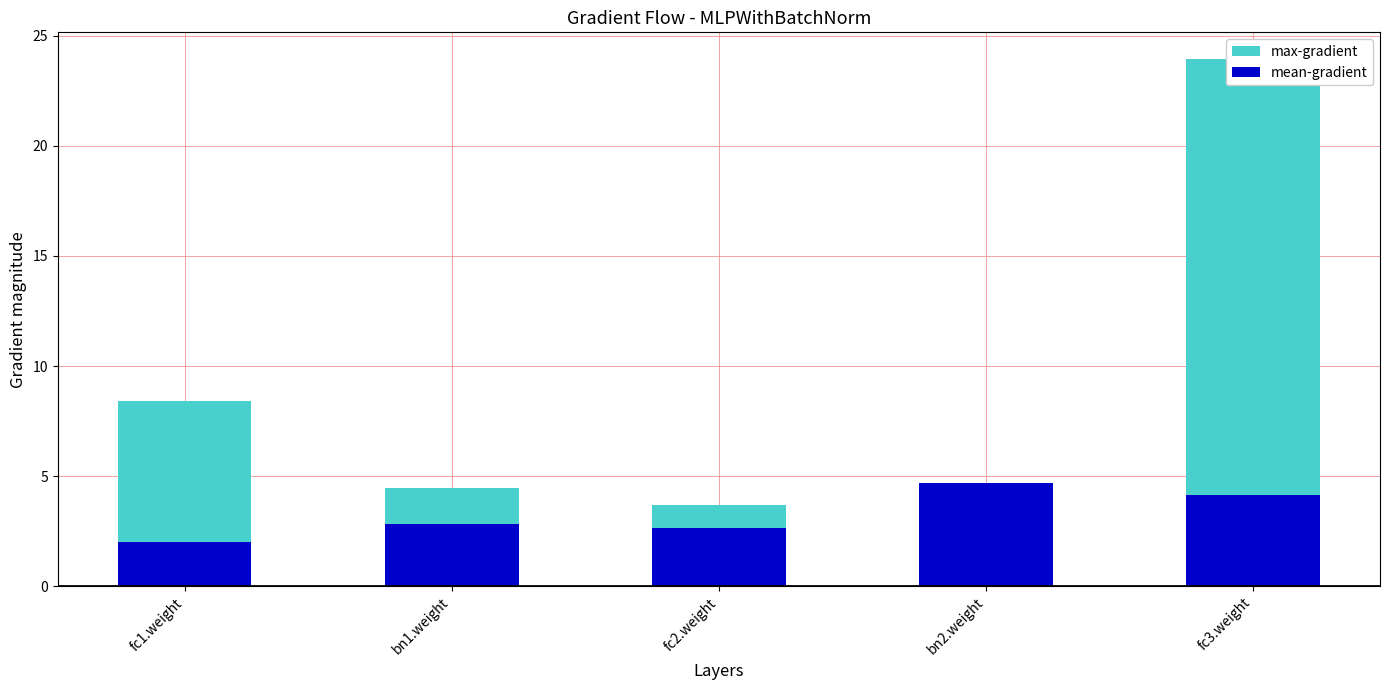

Read the max-gradient value at fc3.weight.

24.0